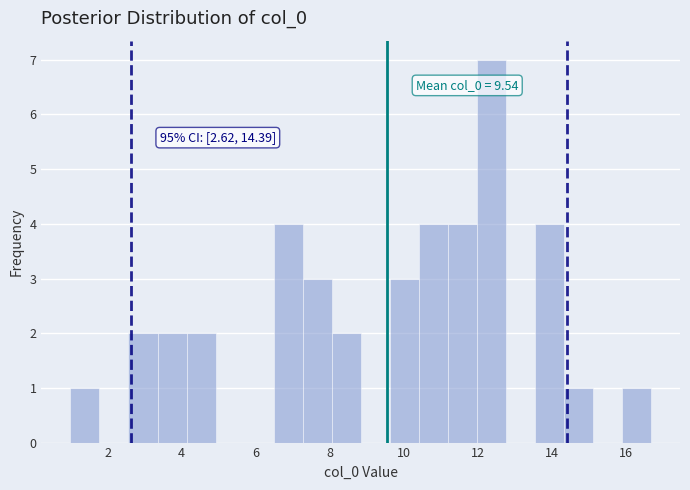

Around what value on the x-axis is the tallest bar? Give the approximate position of its centre, as read against the axis.

12.4